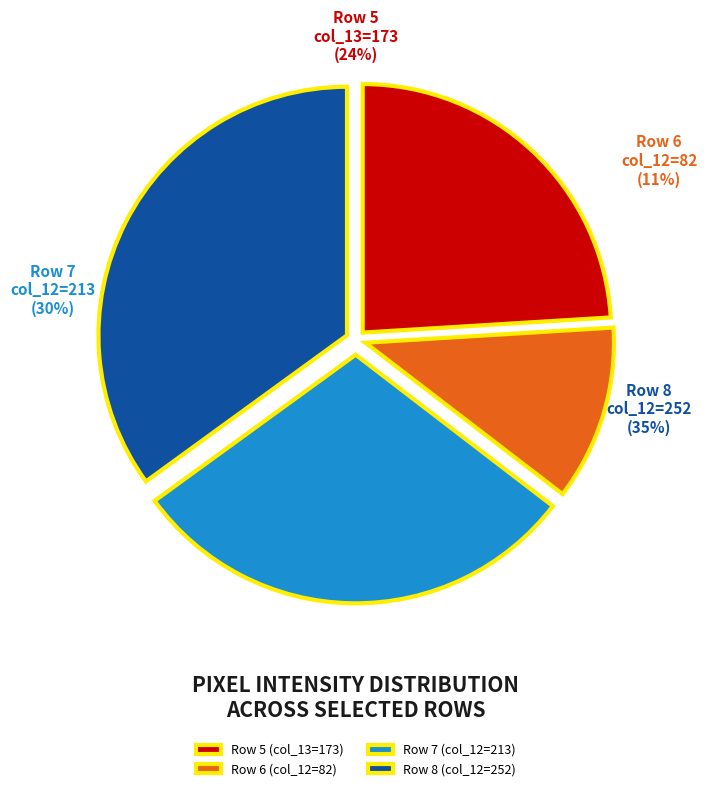

Is it true that Row 5 (col_13=173) is 24% of the pie?

True